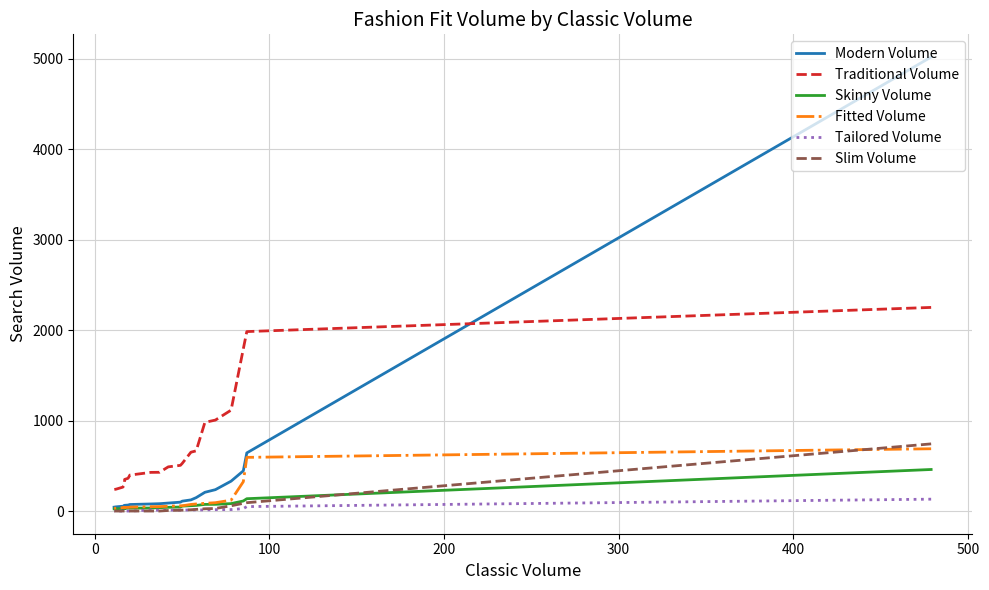

List the series in order of their peak value, lowest first.

Tailored Volume, Skinny Volume, Fitted Volume, Slim Volume, Traditional Volume, Modern Volume